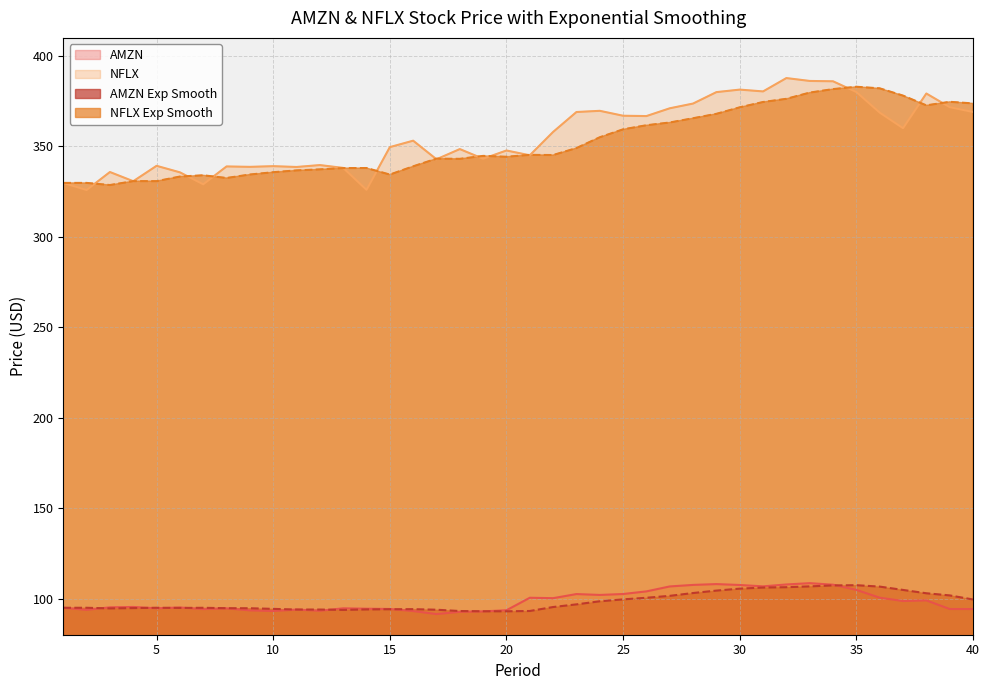

Reading right to left, list all the values displayed in this chart.

AMZN: 40=94.2	39=94.2	38=99.0	37=98.6	36=100.5	35=104.8	34=107.7	33=108.5	32=107.8	31=106.7	30=107.5	29=108.0	28=107.5	27=106.7	26=104.0	25=102.5	24=102.0	23=102.5	22=100.2	21=100.4	20=93.5	19=92.9	18=92.7	17=91.4	16=93.1	15=94.2	14=94.4	13=94.6	12=93.2	11=93.9	10=93.1	9=93.5	8=94.6	7=94.2	6=95.1	5=94.6	4=95.3	3=95.1	2=93.7	1=94.9
NFLX: 40=369.0	39=371.7	38=379.2	37=360.1	36=368.7	35=380.1	34=386.0	33=386.2	32=387.8	31=380.4	30=381.4	29=380.0	28=373.7	27=371.1	26=366.8	25=367.0	24=369.7	23=369.0	22=358.0	21=345.1	20=347.7	19=343.2	18=348.5	17=342.9	16=353.2	15=349.6	14=326.0	13=338.1	12=339.7	11=338.6	10=339.1	9=338.7	8=338.9	7=329.0	6=335.7	5=339.3	4=330.8	3=335.8	2=325.9	1=329.8
AMZN Exp Smooth: 40=99.5	39=101.7	38=102.9	37=104.8	36=106.6	35=107.4	34=107.3	33=106.7	32=106.3	31=106.1	30=105.5	29=104.4	28=103.1	27=101.5	26=100.4	25=99.5	24=98.5	23=96.8	22=95.3	21=93.1	20=92.9	19=93.0	18=93.1	17=93.8	16=94.1	15=94.1	14=94.0	13=93.7	12=93.9	11=93.9	10=94.3	9=94.6	8=94.7	7=94.9	6=94.8	5=94.9	4=94.7	3=94.6	2=94.9	1=94.9
NFLX Exp Smooth: 40=373.8	39=374.7	38=372.7	37=378.1	36=382.1	35=383.0	34=381.7	33=379.7	32=376.3	31=374.5	30=371.6	29=368.0	28=365.6	27=363.2	26=361.7	25=359.4	24=355.1	23=349.1	22=345.2	21=345.3	20=344.3	19=344.7	18=343.1	17=343.2	16=339.0	15=334.4	14=338.0	13=338.0	12=337.3	11=336.7	10=335.7	9=334.4	8=332.5	7=334.0	6=333.3	5=330.8	4=330.8	3=328.6	2=329.8	1=329.8